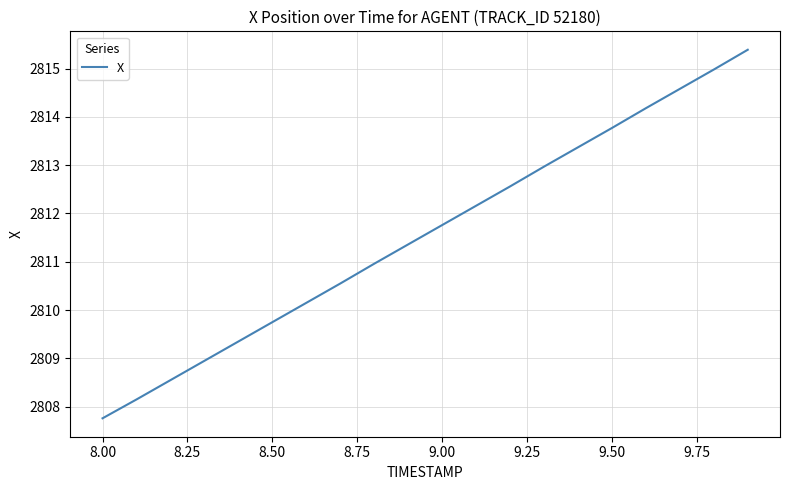

Does the chart have visible grid lines?

Yes